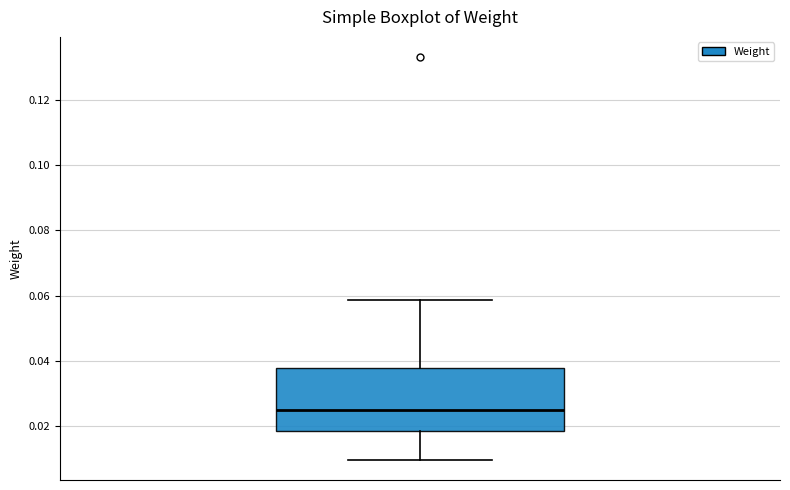

Where does the median line of the box sit on the y-axis? The values are not printed on the chart, so give them approximately, as read against the axis.

0.024